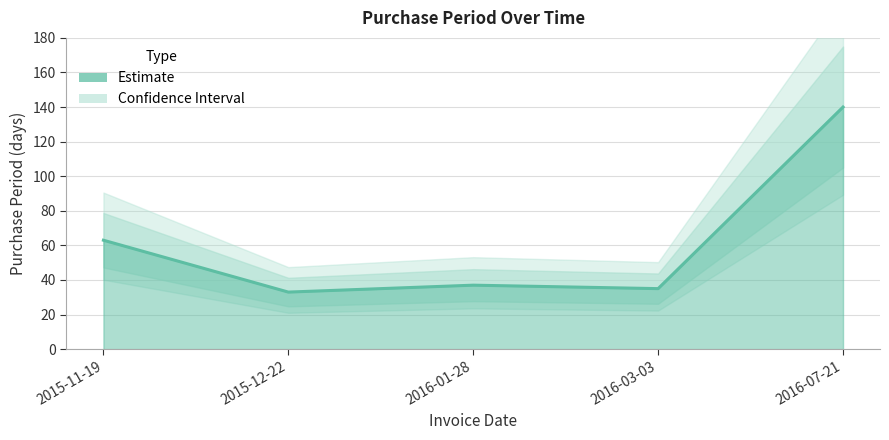

True or false: the data shows 46 at 2015-12-22.

False